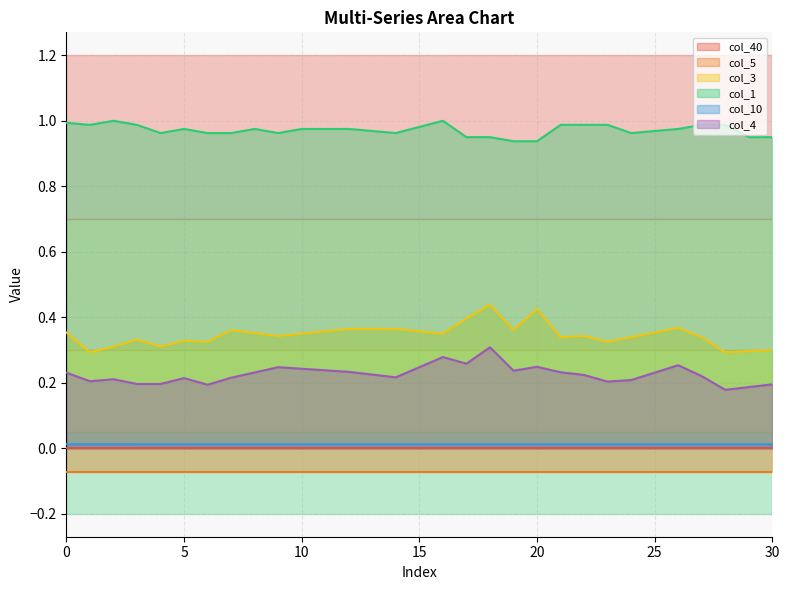

At which category is the sum across all series the highest?

18